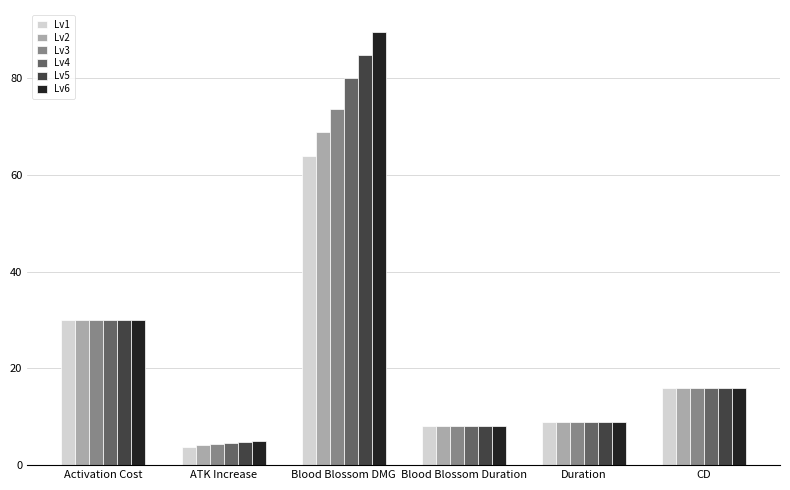

At how many categories does at least one series exceed 61?

1